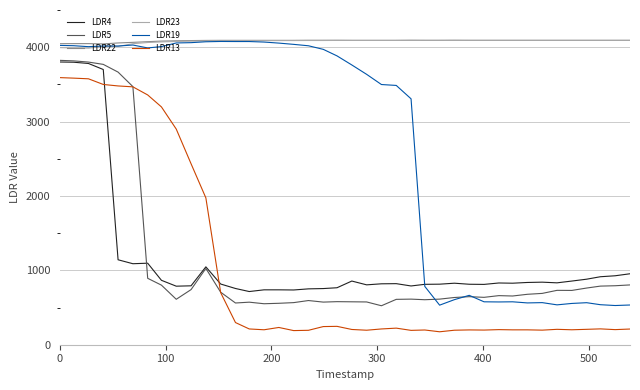

True or false: LDR22 and LDR4 intersect in this chart.

False